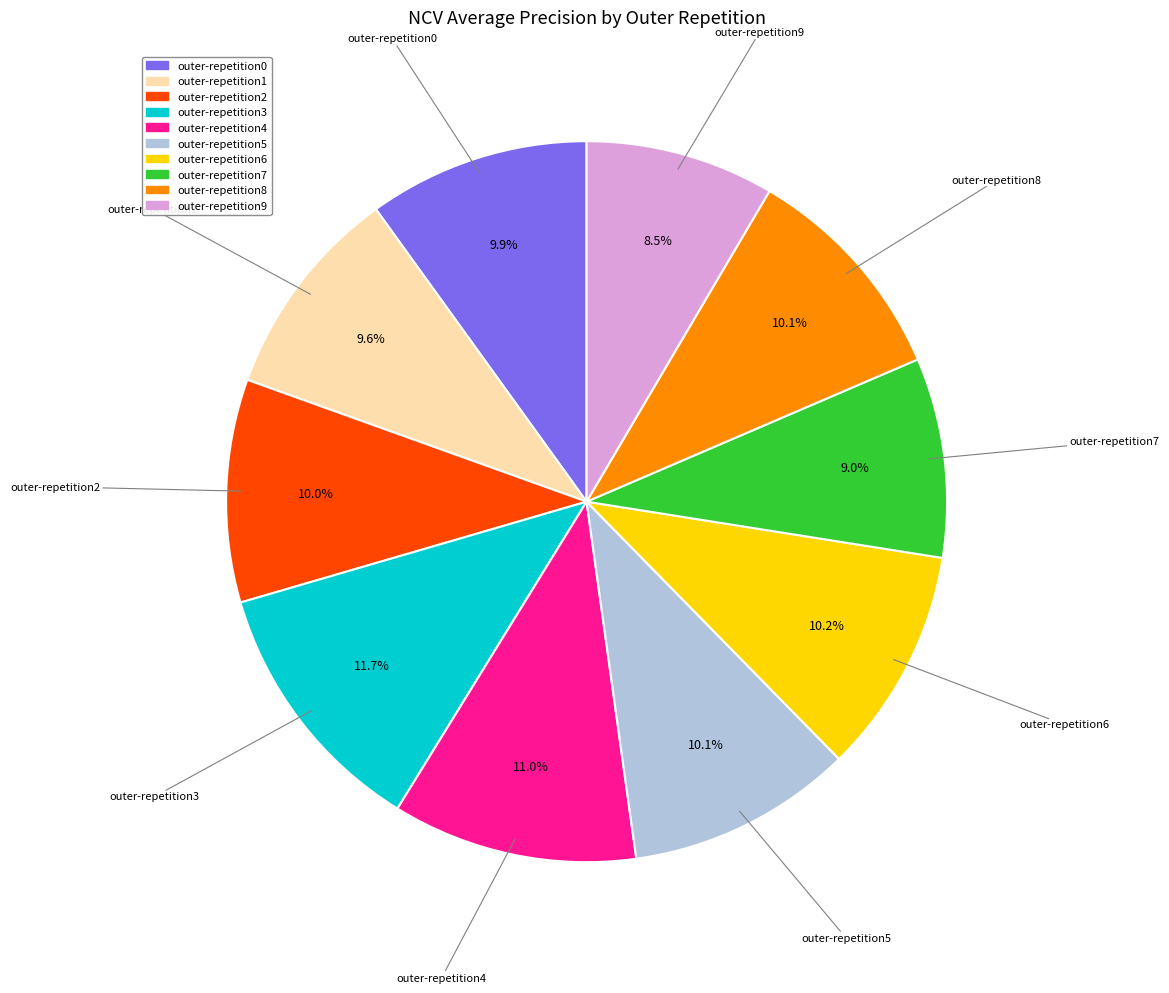

Is the sum of outer-repetition9 and outer-repetition2 greater than half?

No